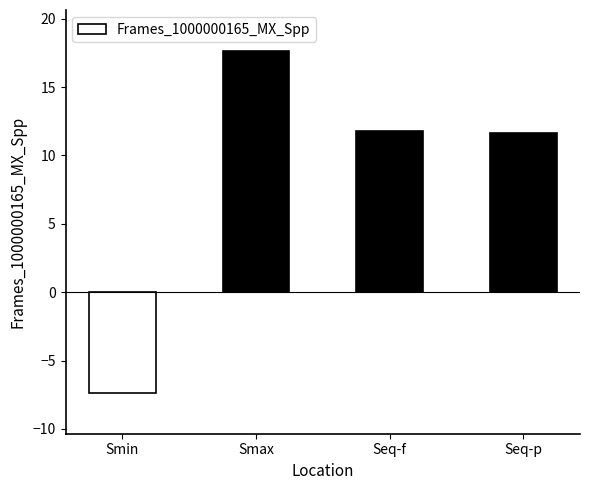

Reading left to right, transcribe all the data shown in this chart.

Smin=-7.4	Smax=17.6	Seq-f=11.8	Seq-p=11.6